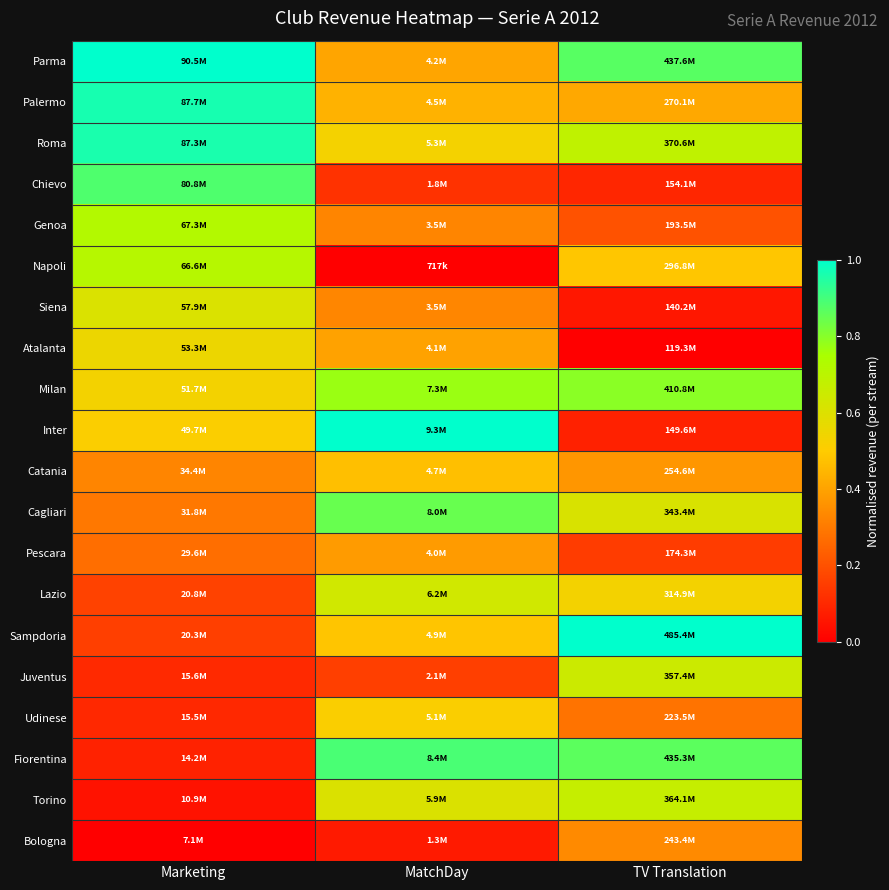

What is the spread (max minus min) of values at Marketing?

1.0